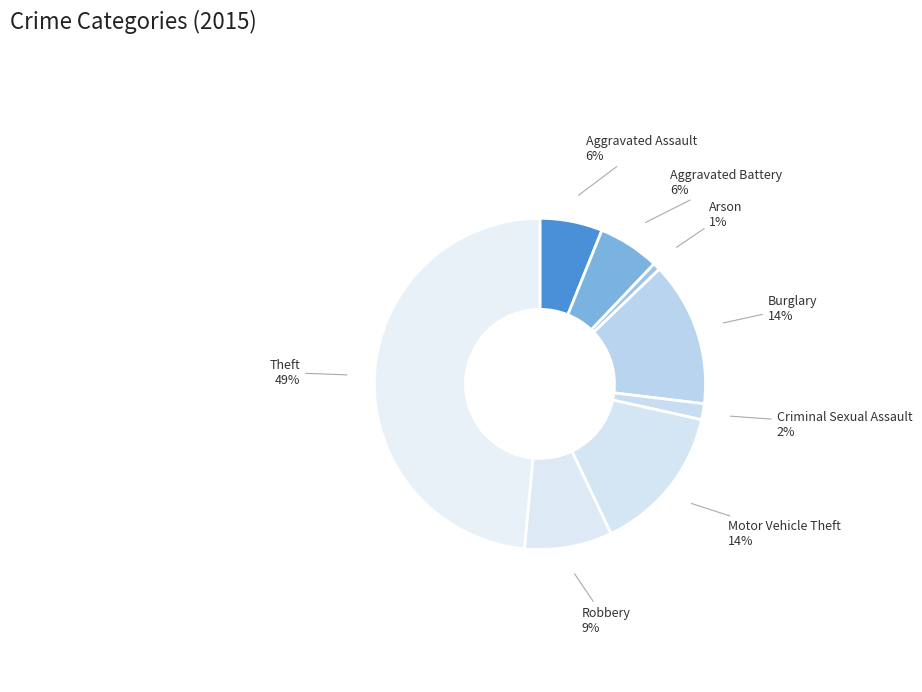

What is the ratio of the value at Aggravated Battery to the value at Burglary?

0.4